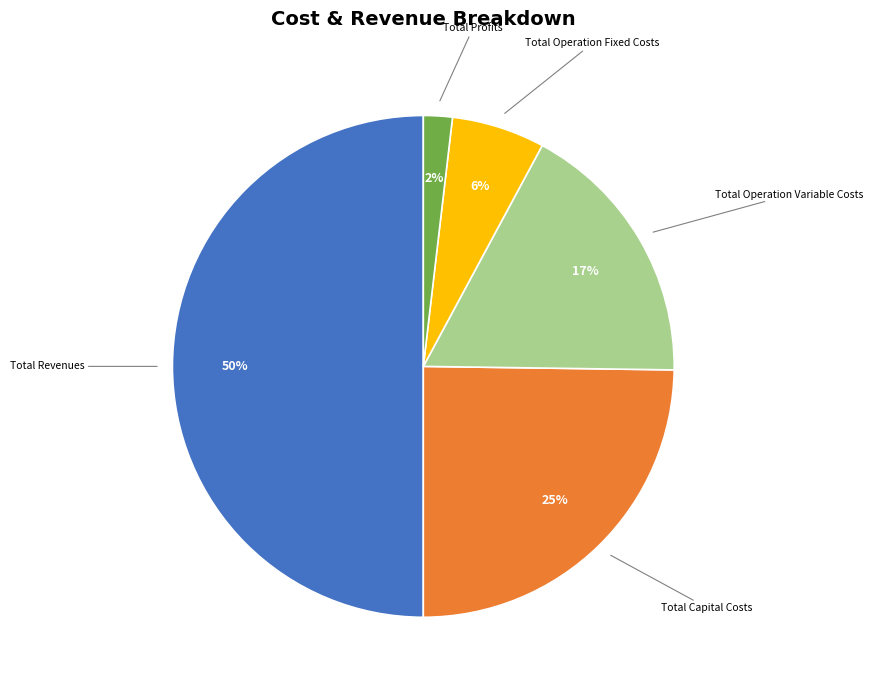

To the nearest percent, what is the average slice percentage?

20%